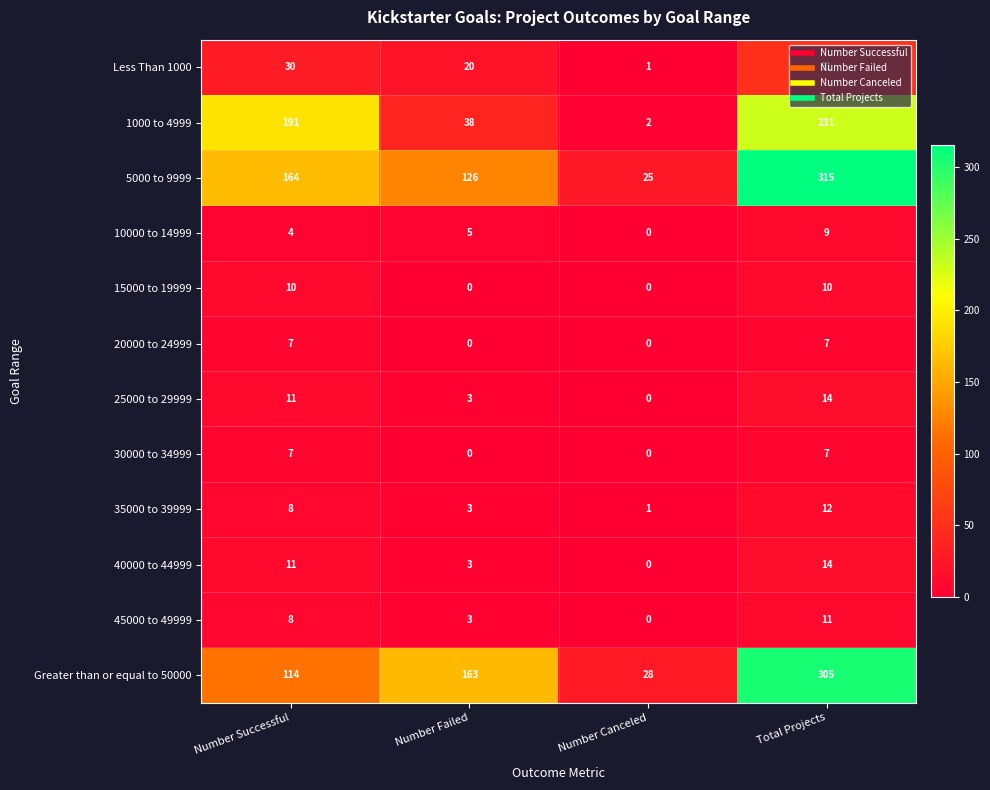

List the labels in order of 1000 to 4999 value, largest first.

Total Projects, Number Successful, Number Failed, Number Canceled